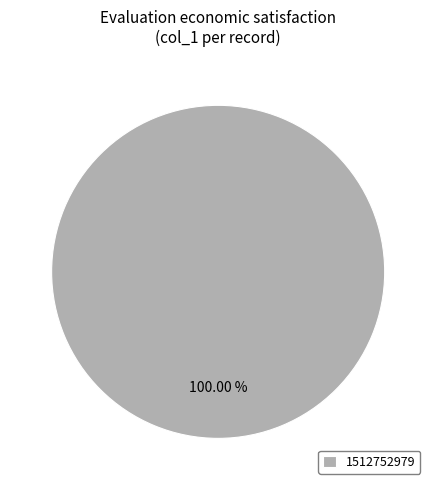

Does any single category account for the majority?

Yes